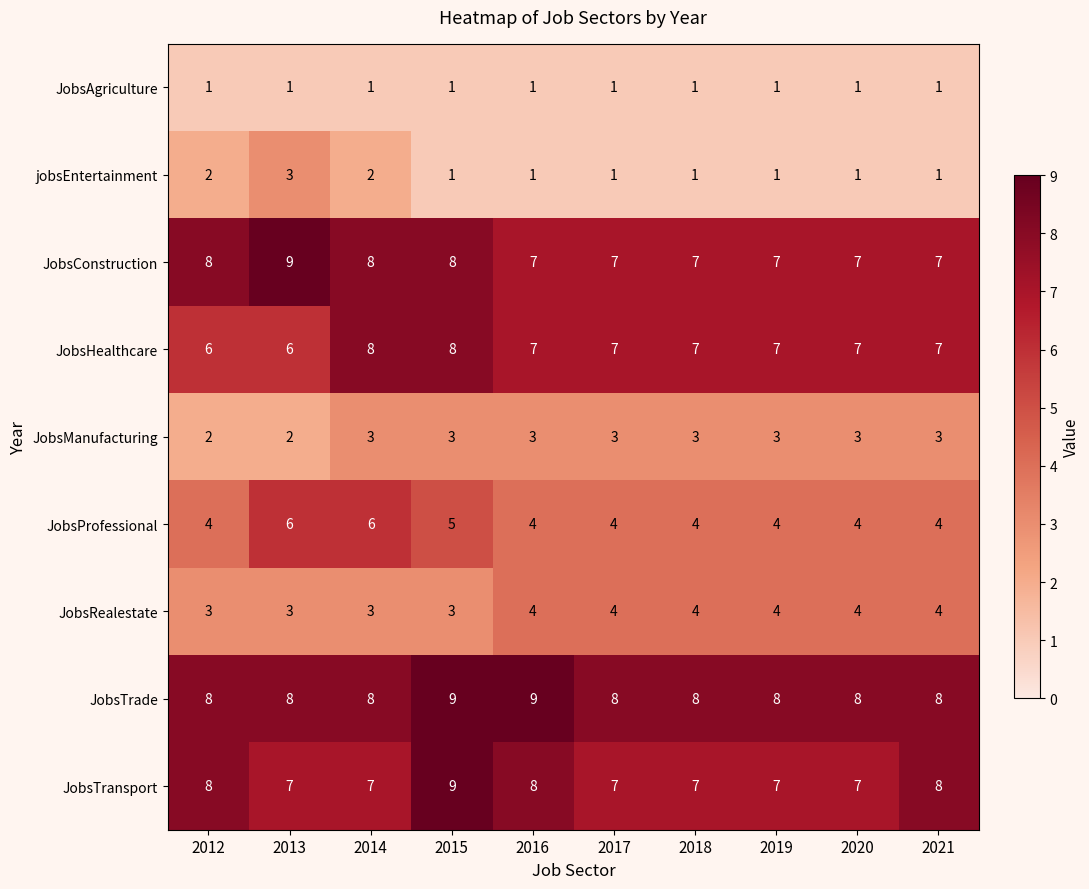

Count the number of data series in this chart.

9